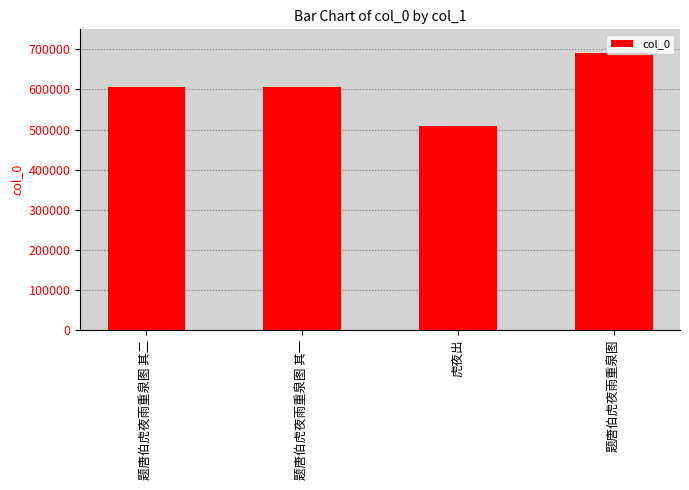

How many data points does each series have?

4